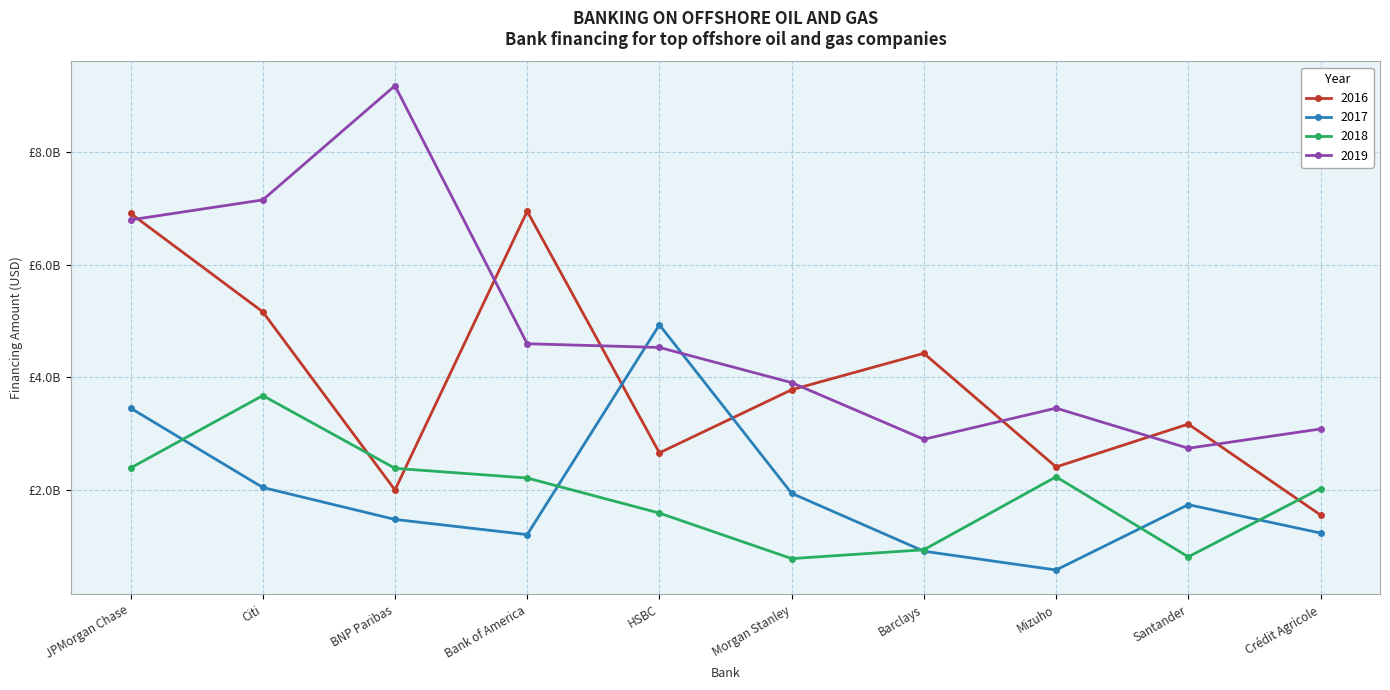

At which label does 2017 first exceed 1737417586?

JPMorgan Chase